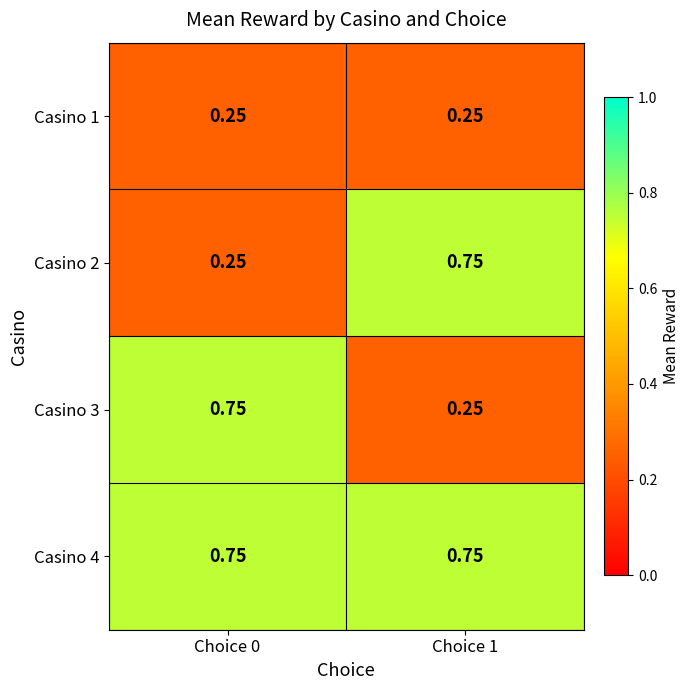

How many data points does each series have?

2